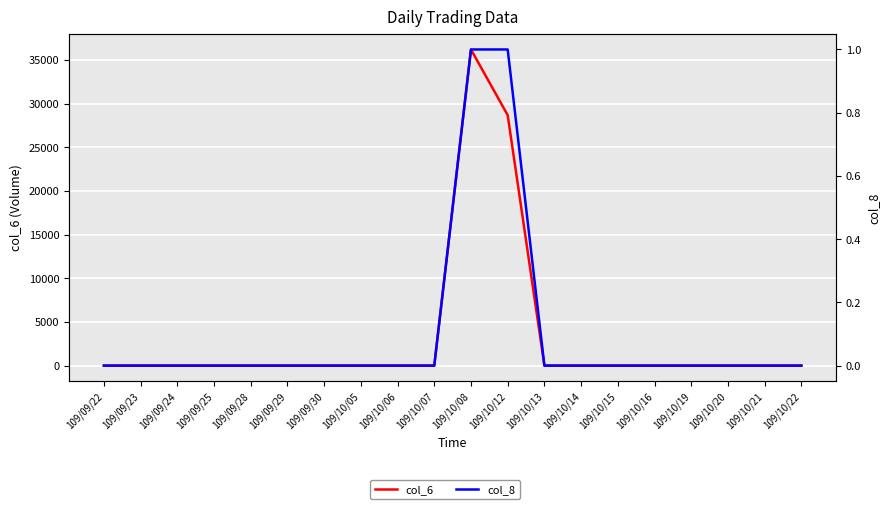

What are all the series names shown in the legend?

col_6, col_8